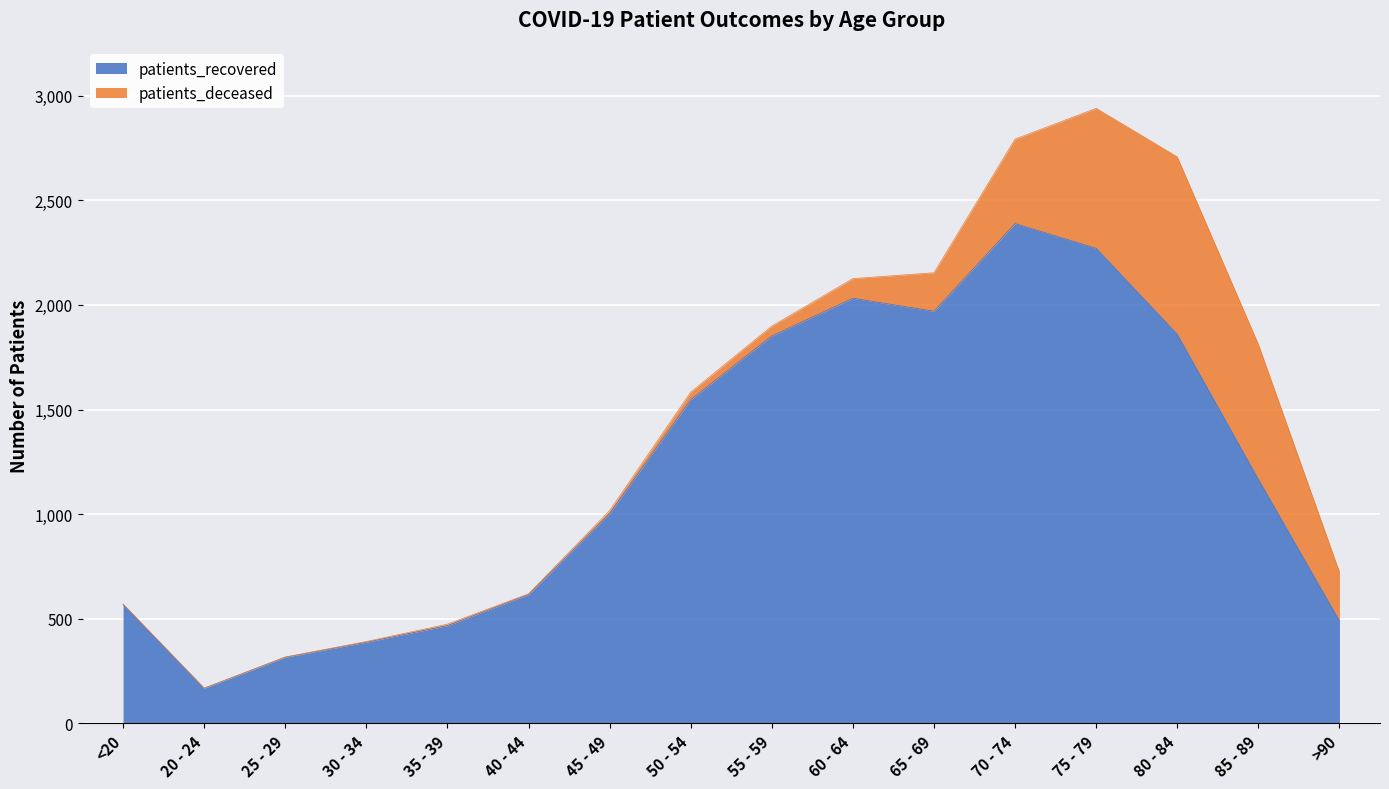

Where is the data nearest to the value 1278?

85 - 89